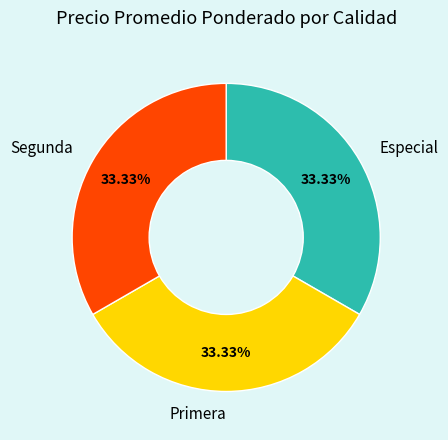

Approximately how many times larger is the value at Especial compared to Primera?

1.0